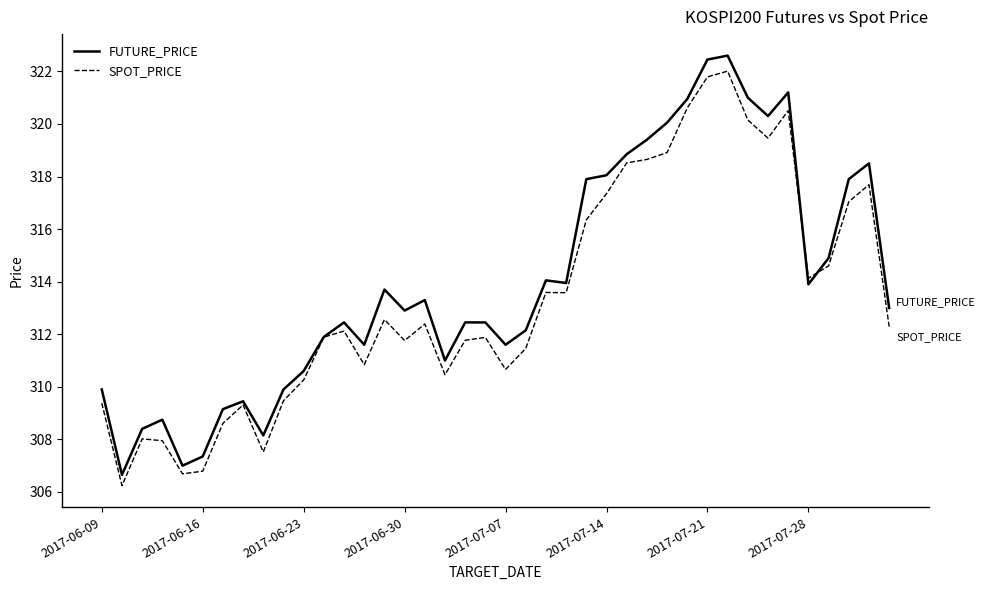

Which series has the largest range (max minus min)?

FUTURE_PRICE